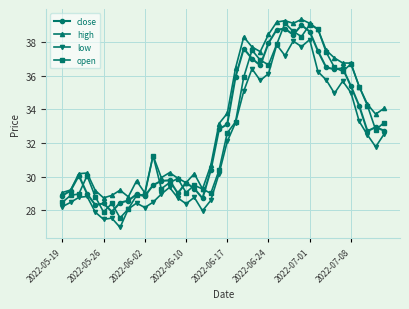

True or false: open has more than 1 points higher than both neighbors.

True